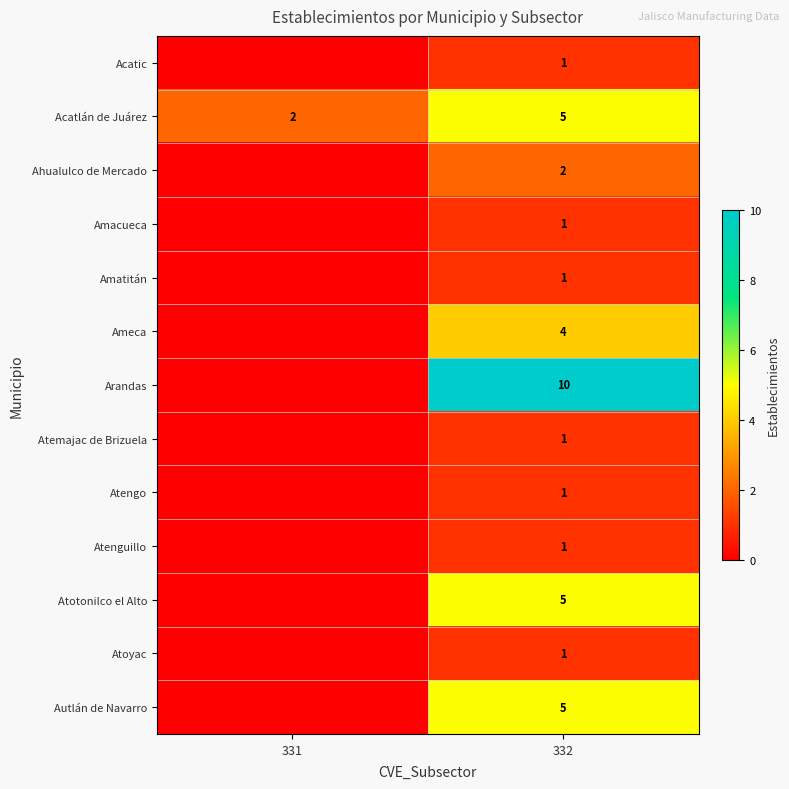

The value of Acatlán de Juárez at 332 is 5. True or false?

True